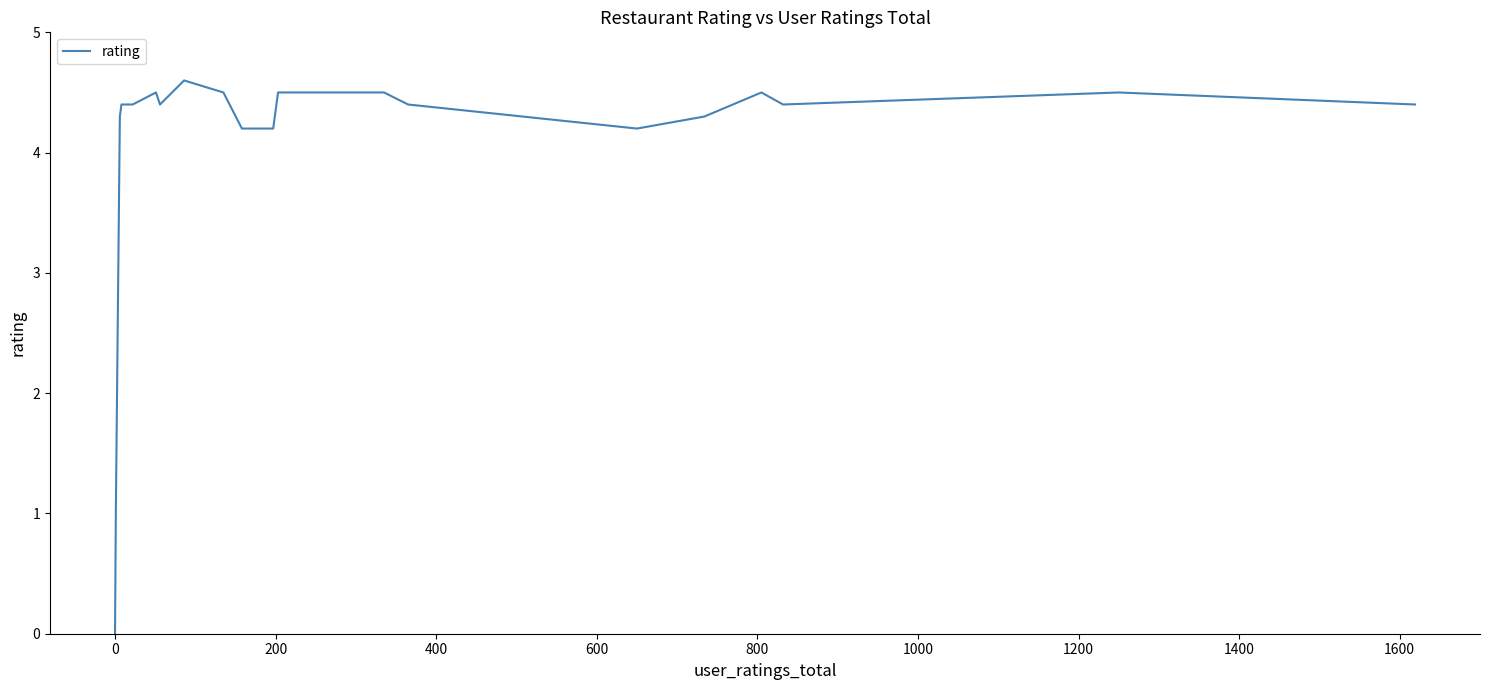

What is the difference between the maximum and minimum values?

4.6